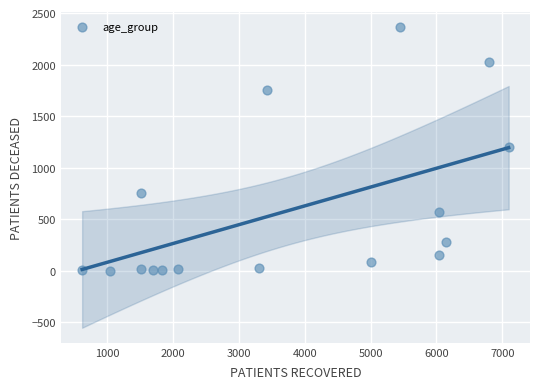

What is the range of Y values (max minus min)?

2366